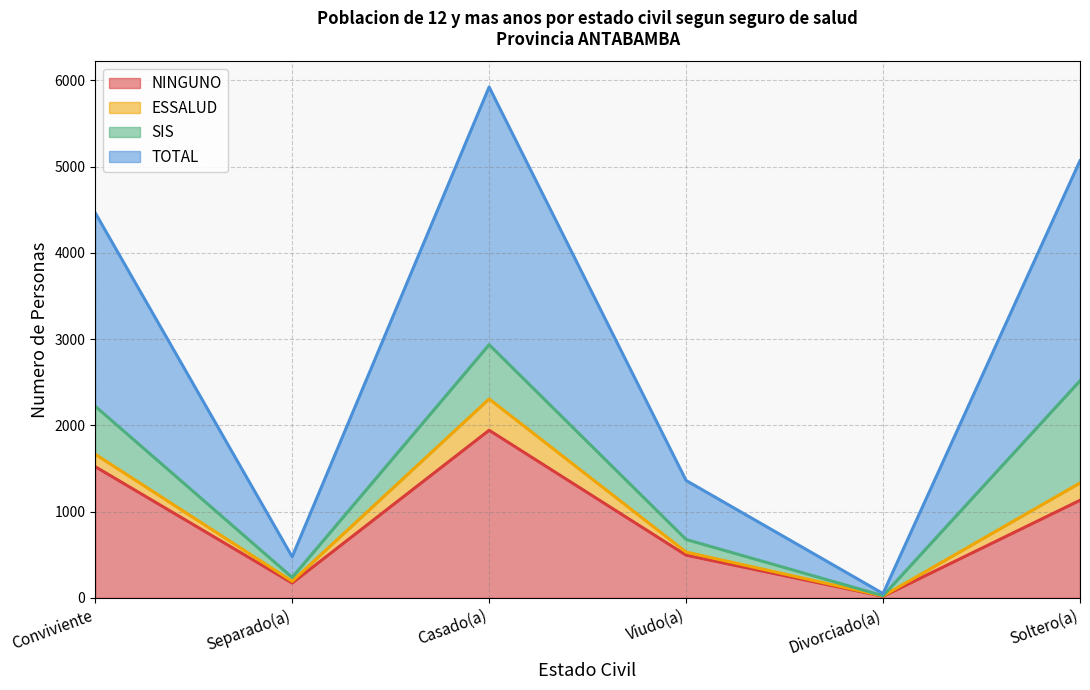

Which has a higher value, Viudo(a) or Separado(a)?

Viudo(a)